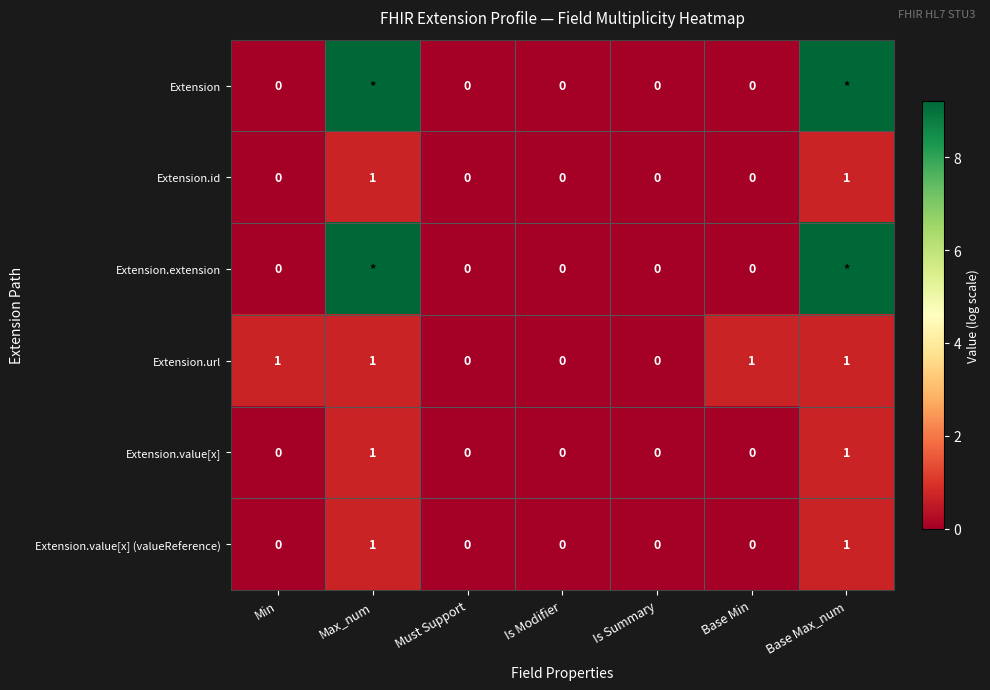

Between Must Support and Base Min, which series saw the biggest shift?

Extension.url